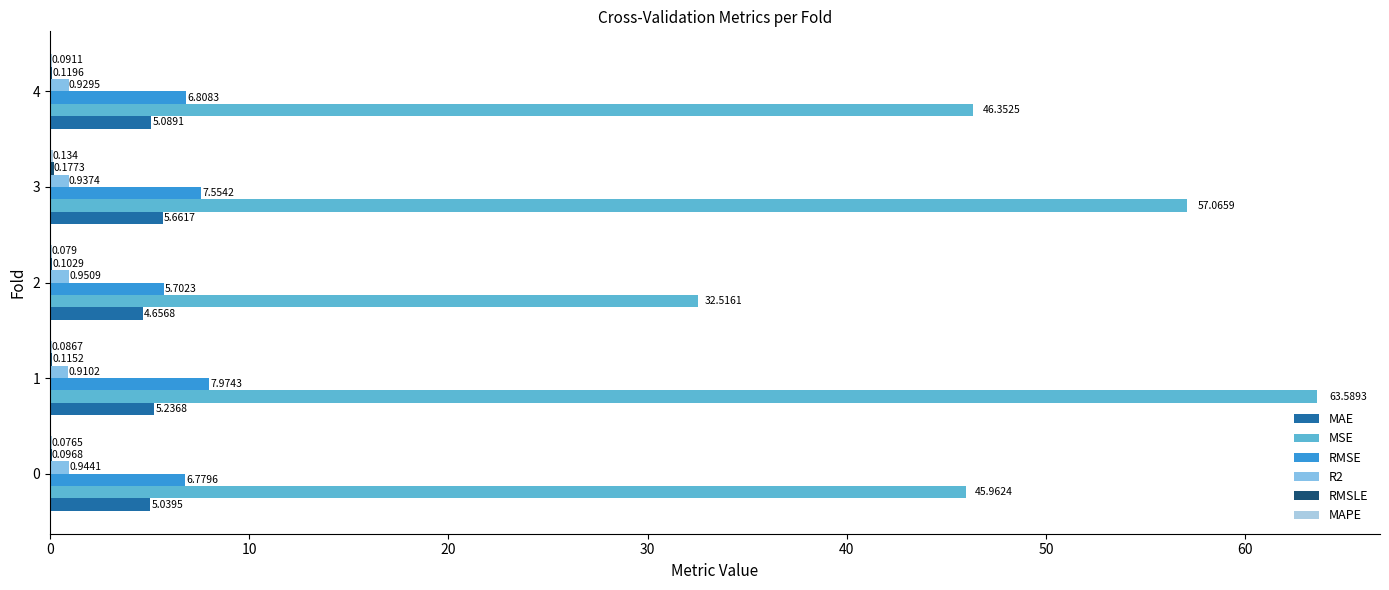

Reading left to right, extract all data points from this chart.

MAE: 5.0	5.2	4.7	5.7	5.1
MSE: 46.0	63.6	32.5	57.1	46.4
RMSE: 6.8	8.0	5.7	7.6	6.8
R2: 0.9	0.9	1.0	0.9	0.9
RMSLE: 0.1	0.1	0.1	0.2	0.1
MAPE: 0.1	0.1	0.1	0.1	0.1